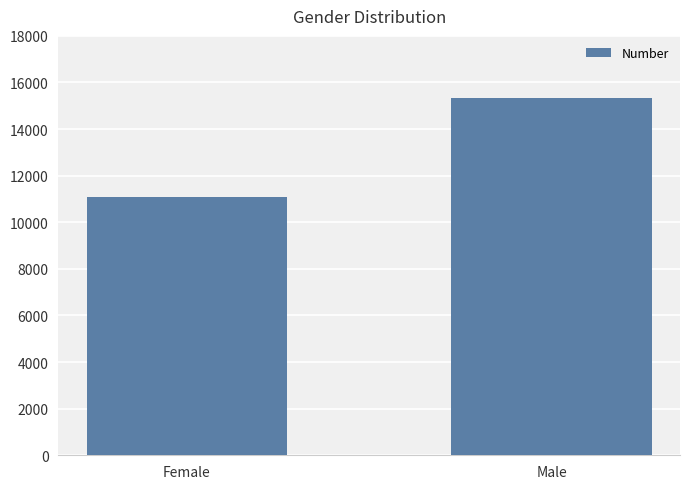

What value does the data have at Male, to the nearest 10?

15320